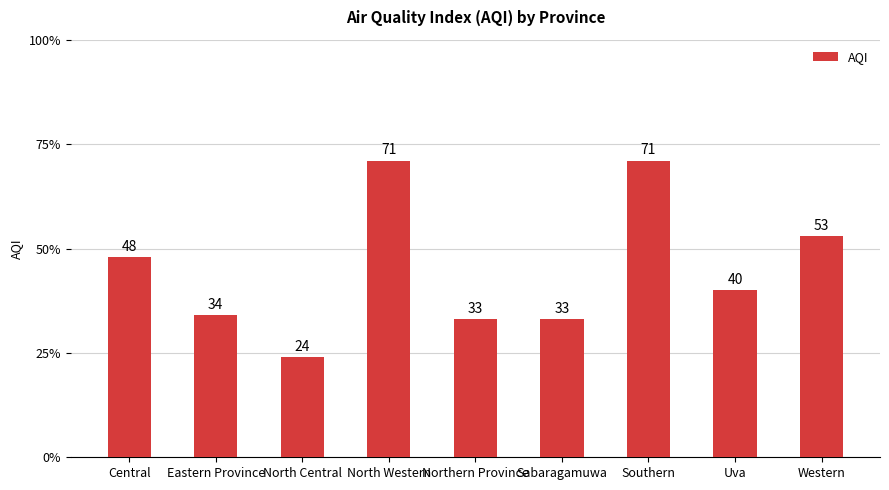

At which label is the value closest to 47?

Central